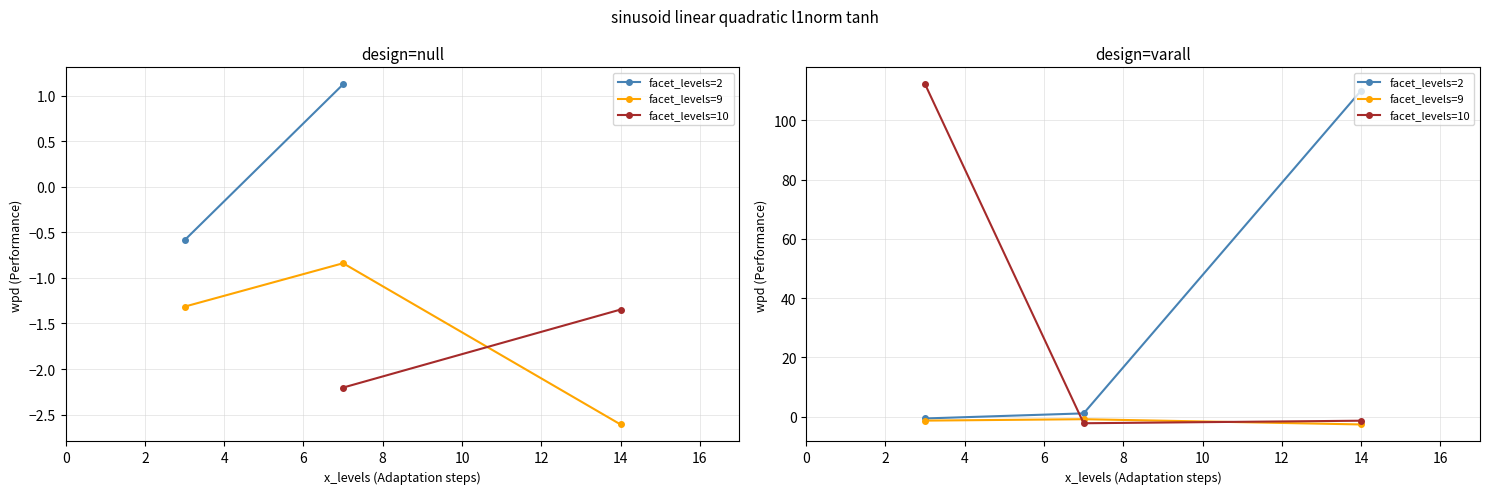

What is the difference between the facet_levels=2 values at 2 and 4?

108.9